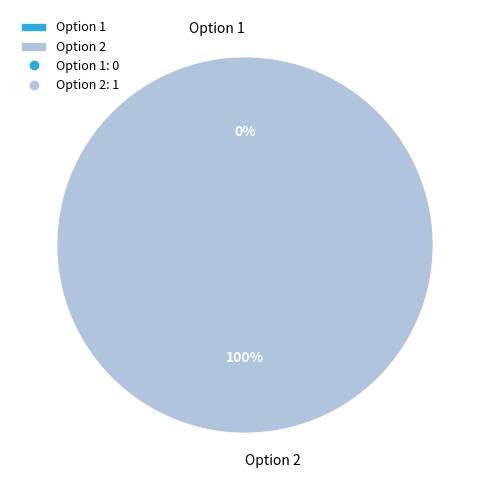

Do Option 2 and Option 1 together represent more than half of the pie?

Yes